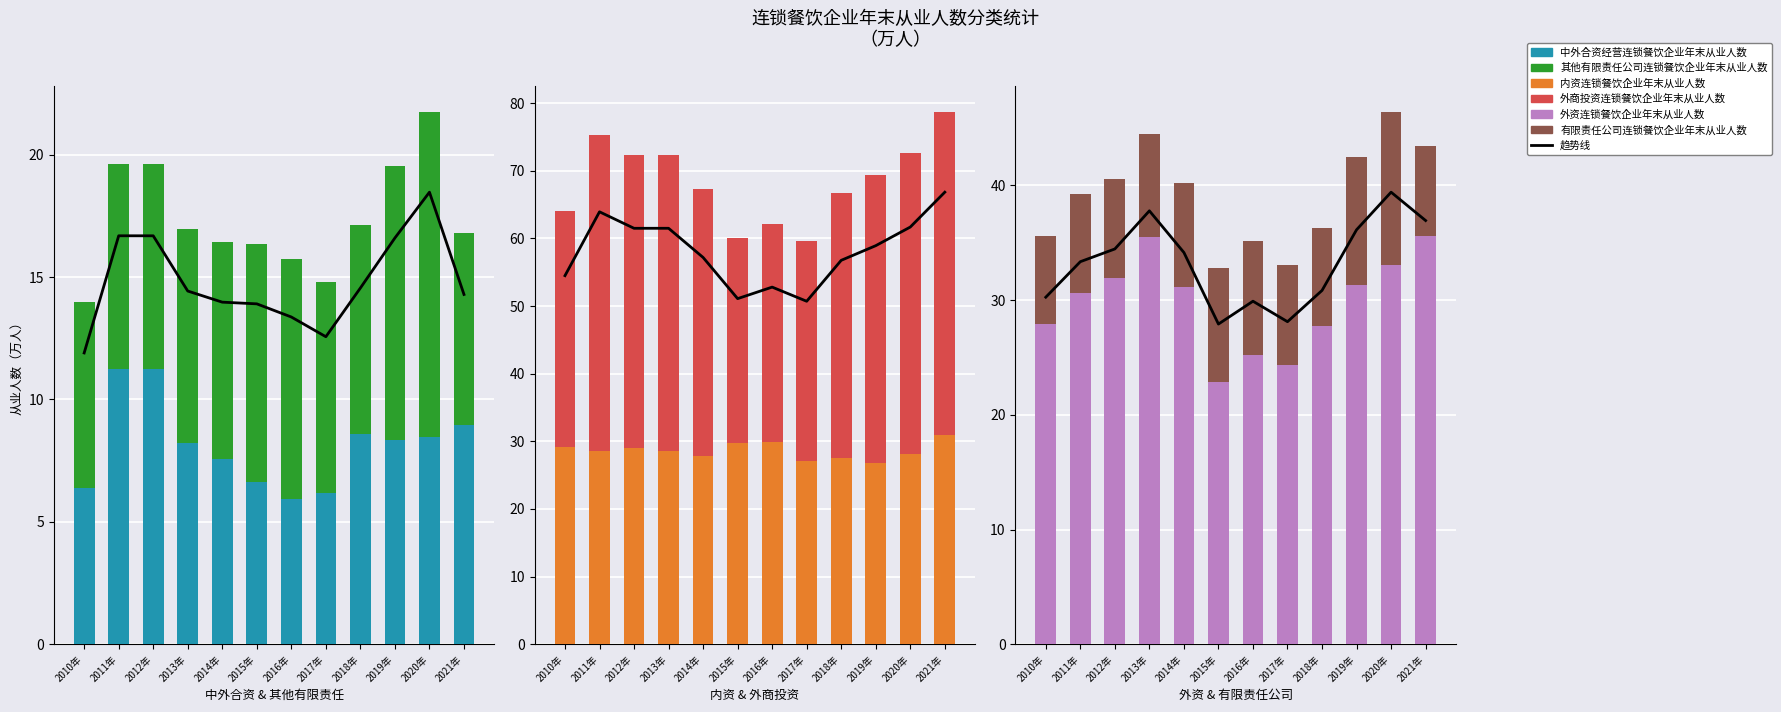

What value does the 有限责任公司连锁餐饮企业年末从业人数 series have at 2013年?

9.0